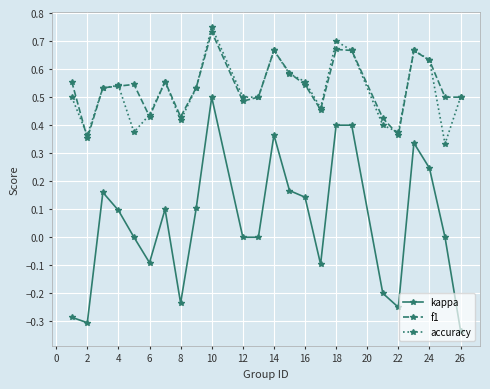

Count the number of data series in this chart.

3